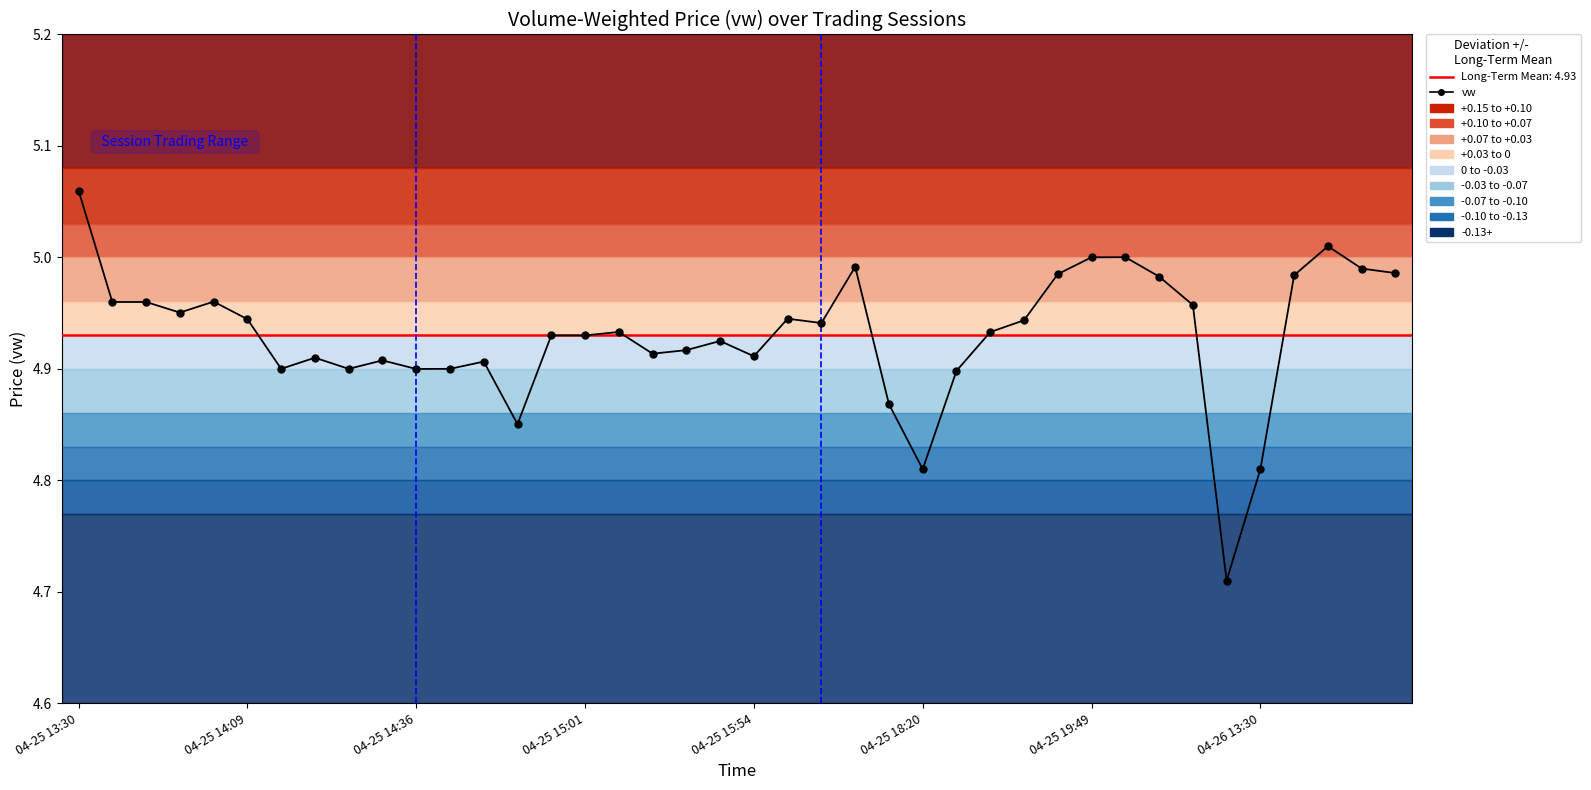

The value at 2024-04-25 18:51 is 4.9. True or false?

True